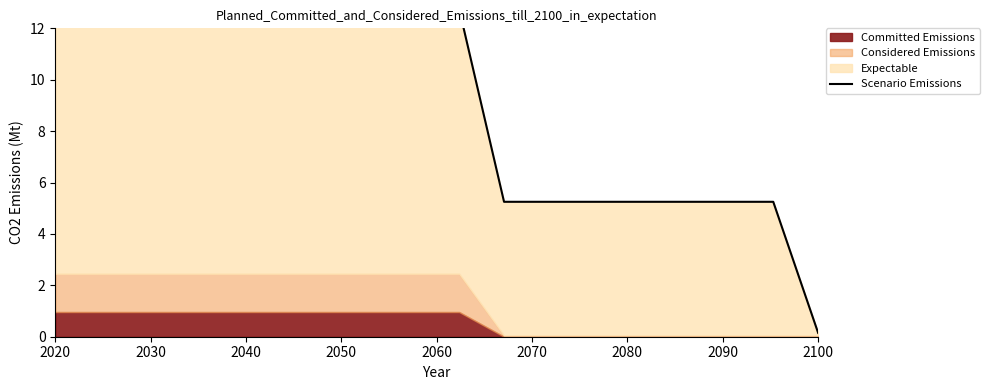

Reading right to left, extract all data points from this chart.

0.2	5.2	5.2	5.2	5.2	5.2	5.2	5.2	12.7	12.7	12.7	12.7	12.7	12.7	12.7	12.7	12.7	12.7